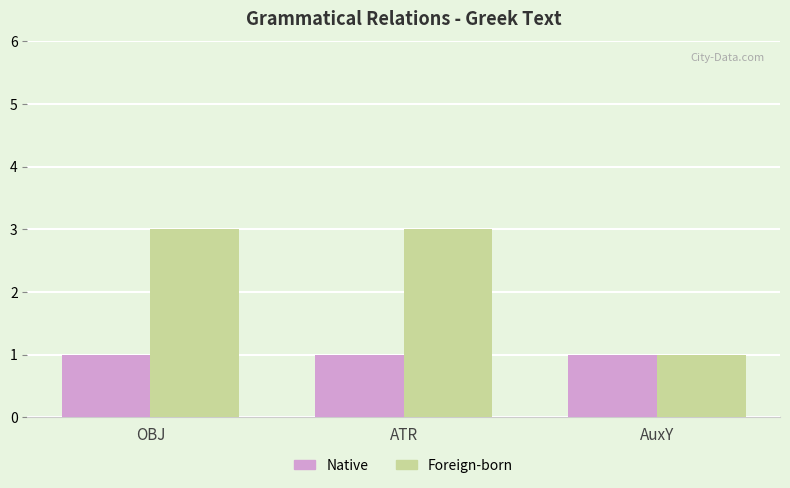

Rank the series by their maximum value, from highest to lowest.

Foreign-born, Native